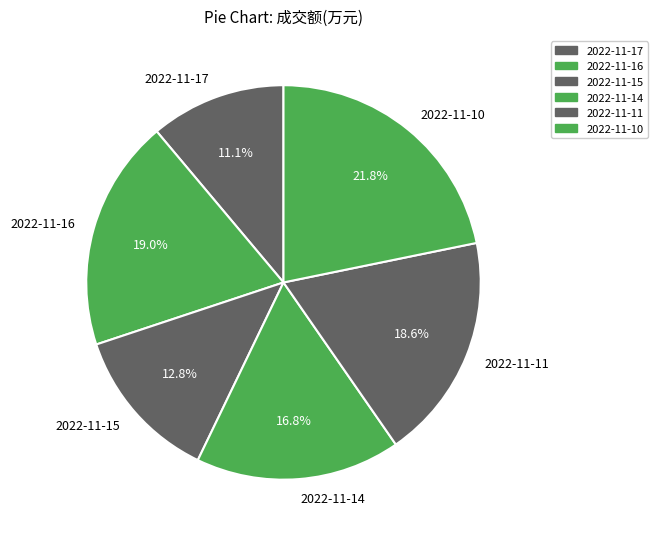

Is there any slice that represents more than half of the pie?

No